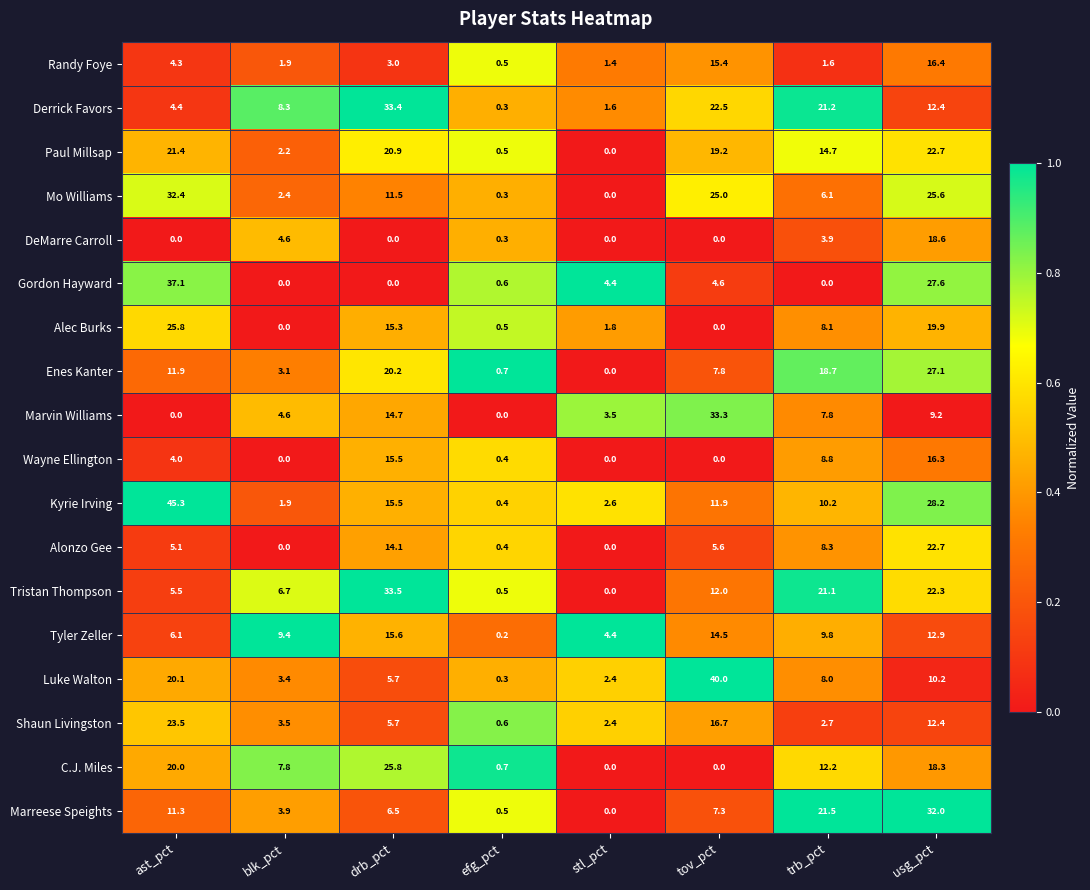

What is the sum of all Tristan Thompson values?

101.6